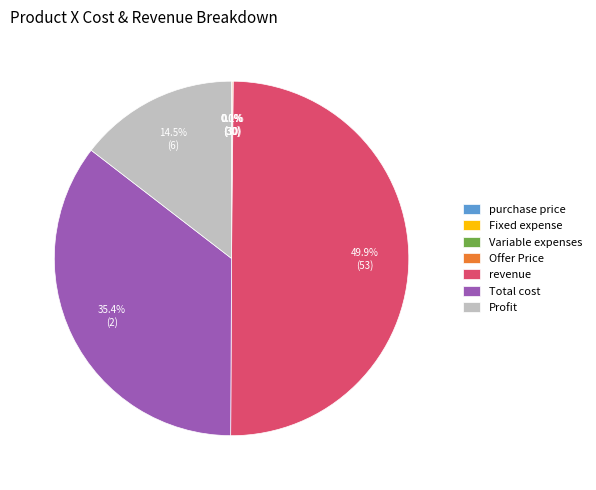

Does Profit represent more than half of the total?

No